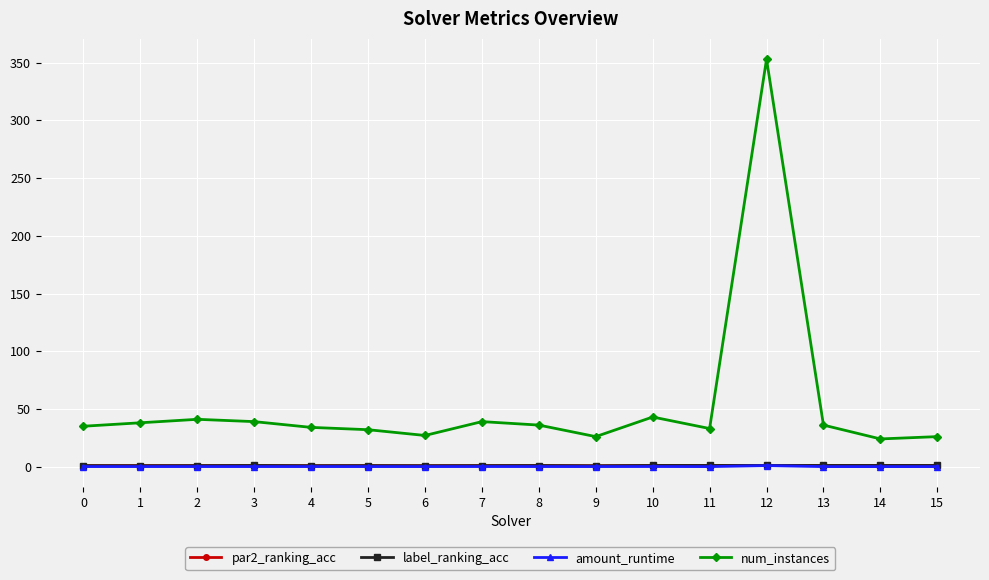

True or false: amount_runtime has more than 1 points higher than both neighbors.

True